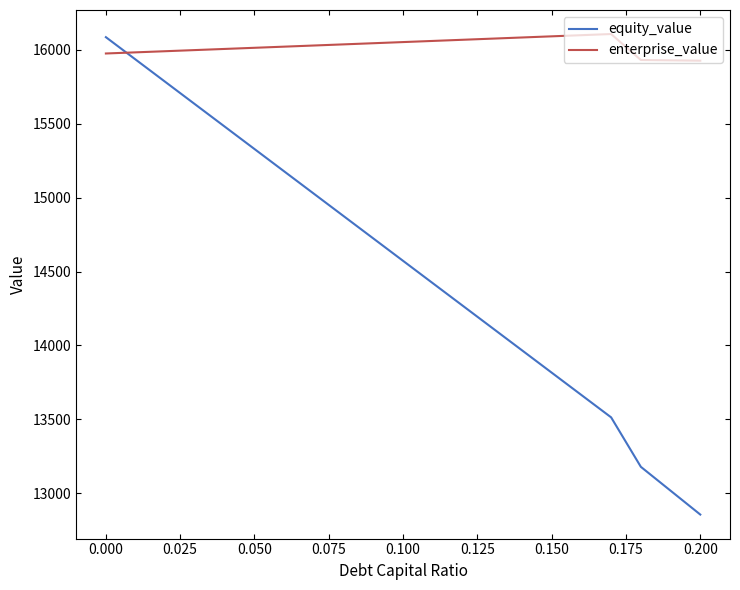

At how many categories does at least one series exceed 13299?

21